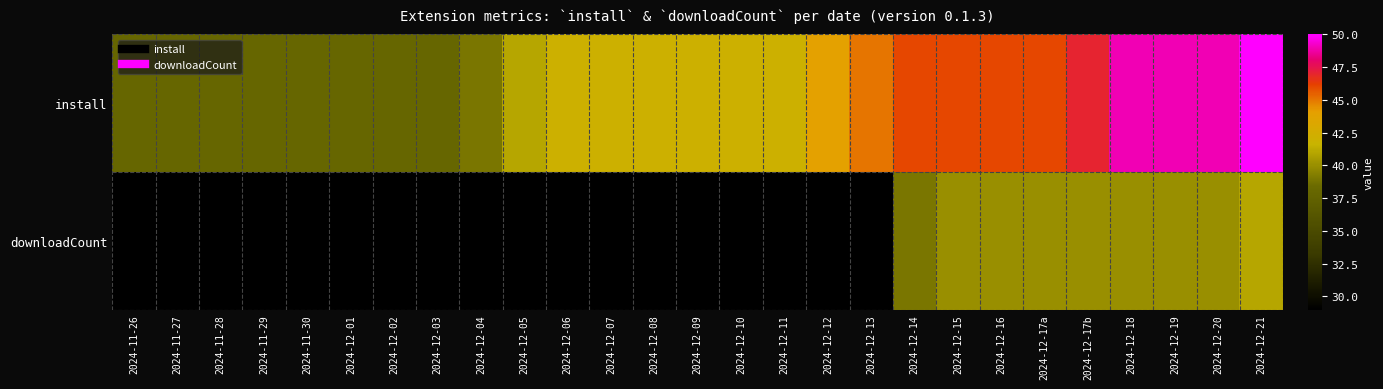

Between 2024-11-30 and 2024-11-27, which is larger?

2024-11-30